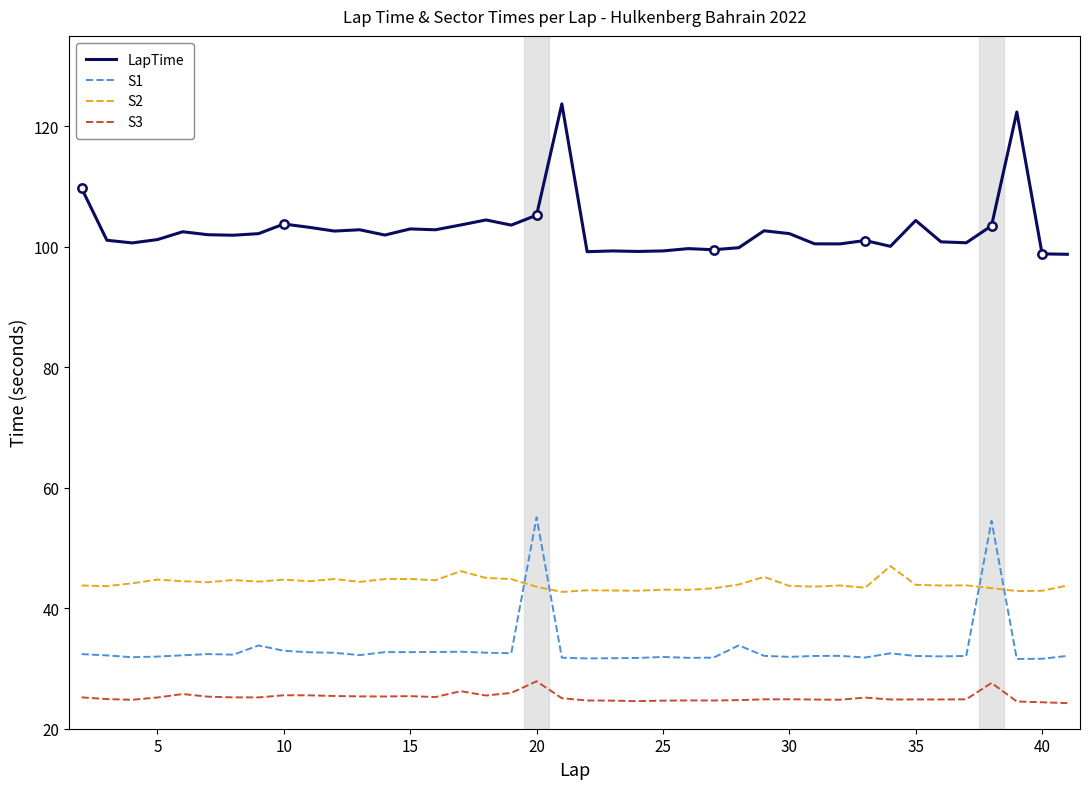

Which series has the largest total across all categories?

LapTime